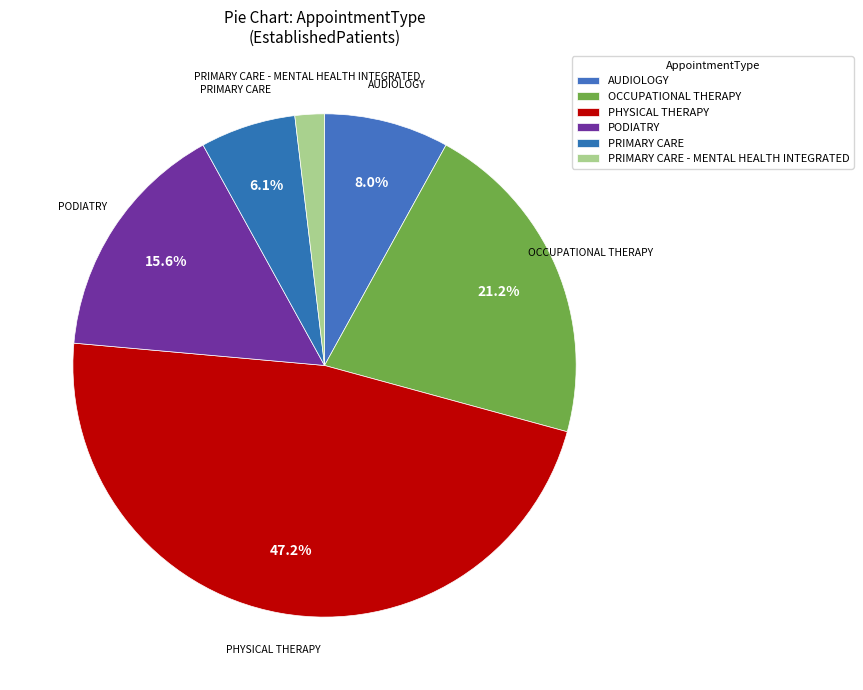

What is the change in value from AUDIOLOGY to PRIMARY CARE?

-0.4